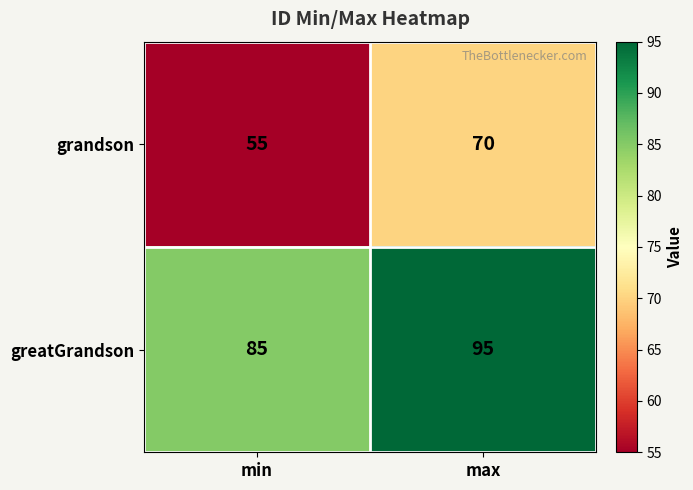

Reading left to right, what are all the values shown in this chart?

grandson: min=55	max=70
greatGrandson: min=85	max=95